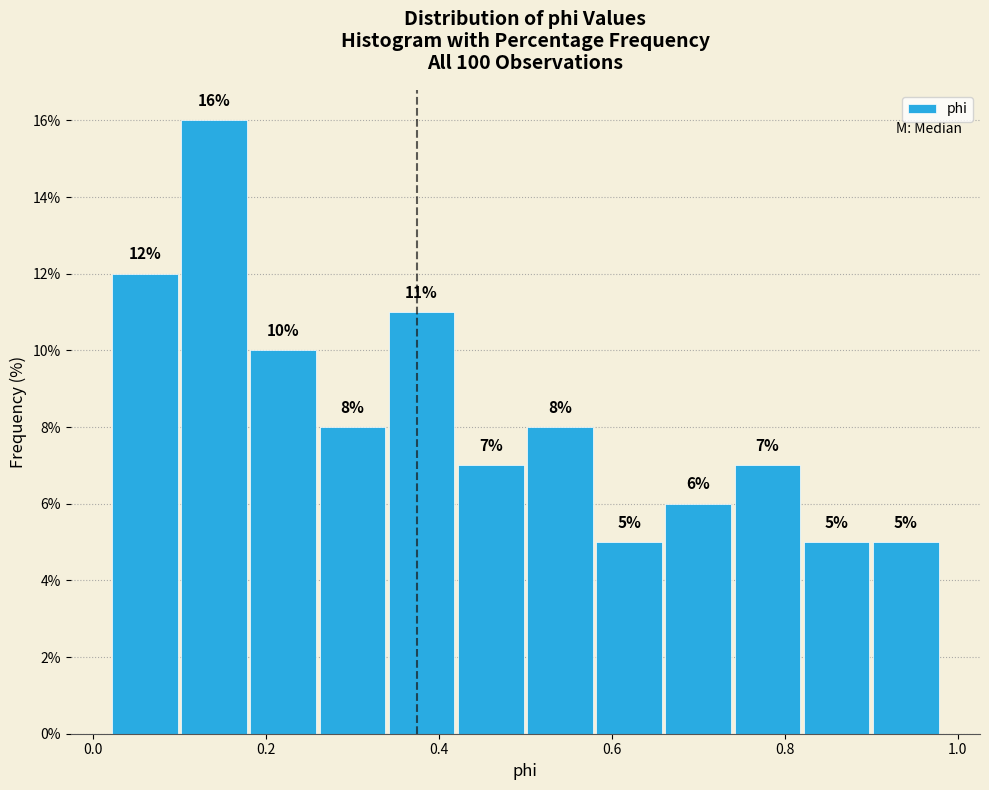

Reading left to right, transcribe this chart: for each bar, give the range it covers on the x-axis and its height.

0.02 to 0.10: 12
0.10 to 0.18: 16
0.18 to 0.26: 10
0.26 to 0.34: 8
0.34 to 0.42: 11
0.42 to 0.50: 7
0.50 to 0.58: 8
0.58 to 0.66: 5
0.66 to 0.74: 6
0.74 to 0.82: 7
0.82 to 0.90: 5
0.90 to 0.98: 5